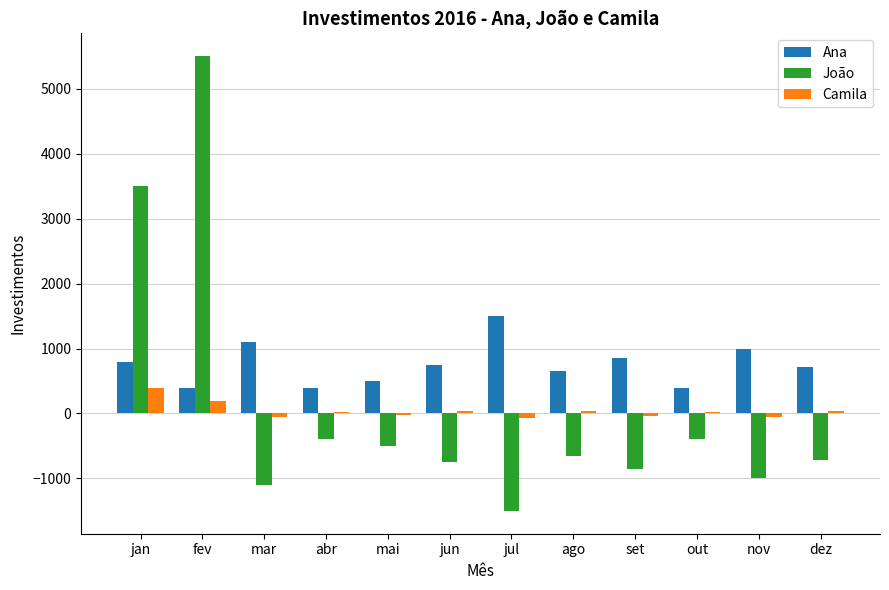

What is the approximate value of João at jan?

3500.0